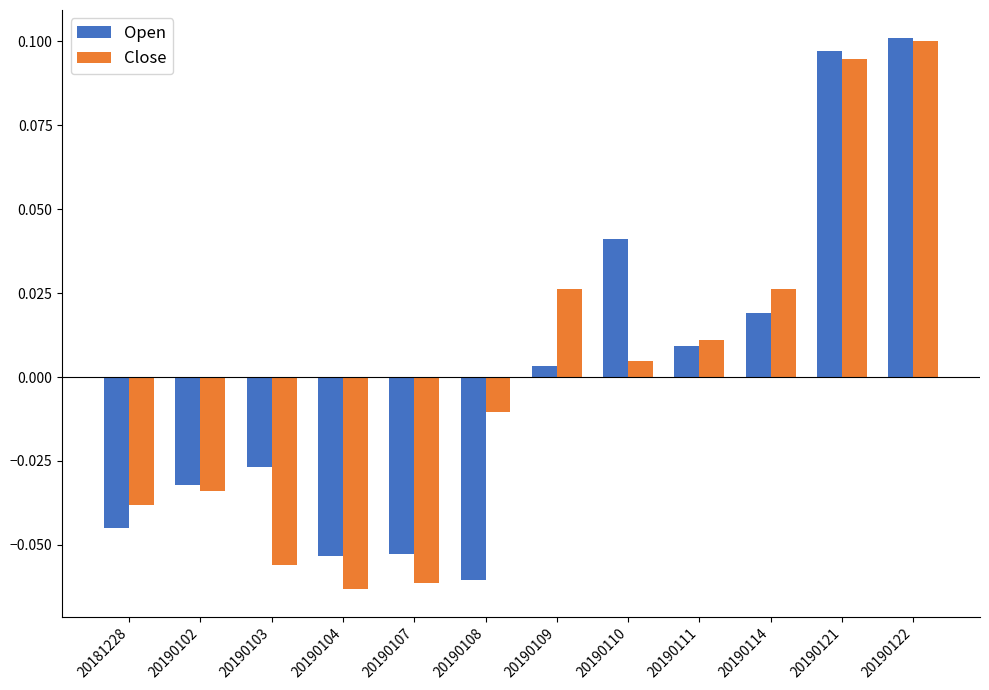

At which label is Open closest to 0?

20190109